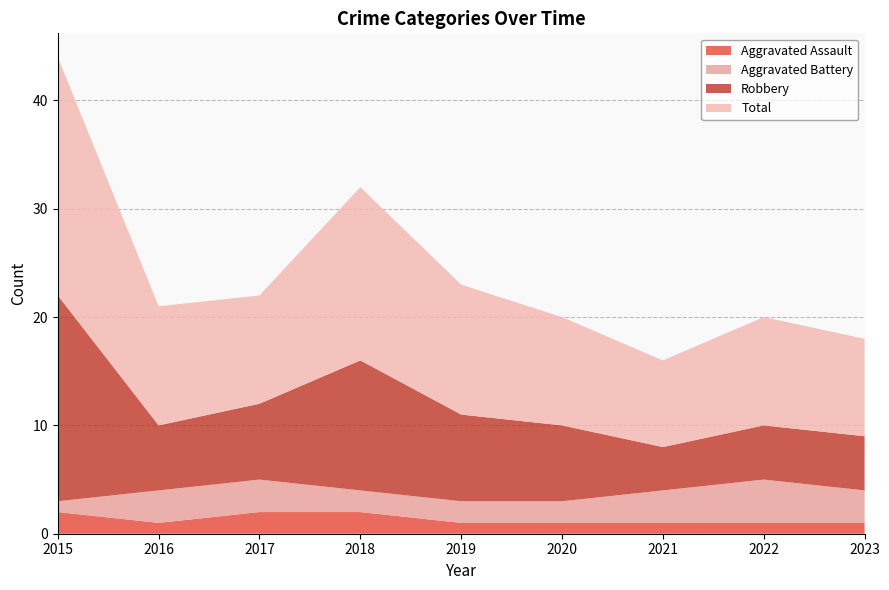

Reading left to right, extract all data points from this chart.

Aggravated Assault: 2015=2	2016=1	2017=2	2018=2	2019=1	2020=1	2021=1	2022=1	2023=1
Aggravated Battery: 2015=1	2016=3	2017=3	2018=2	2019=2	2020=2	2021=3	2022=4	2023=3
Robbery: 2015=19	2016=6	2017=7	2018=12	2019=8	2020=7	2021=4	2022=5	2023=5
Total: 2015=22	2016=11	2017=10	2018=16	2019=12	2020=10	2021=8	2022=10	2023=9